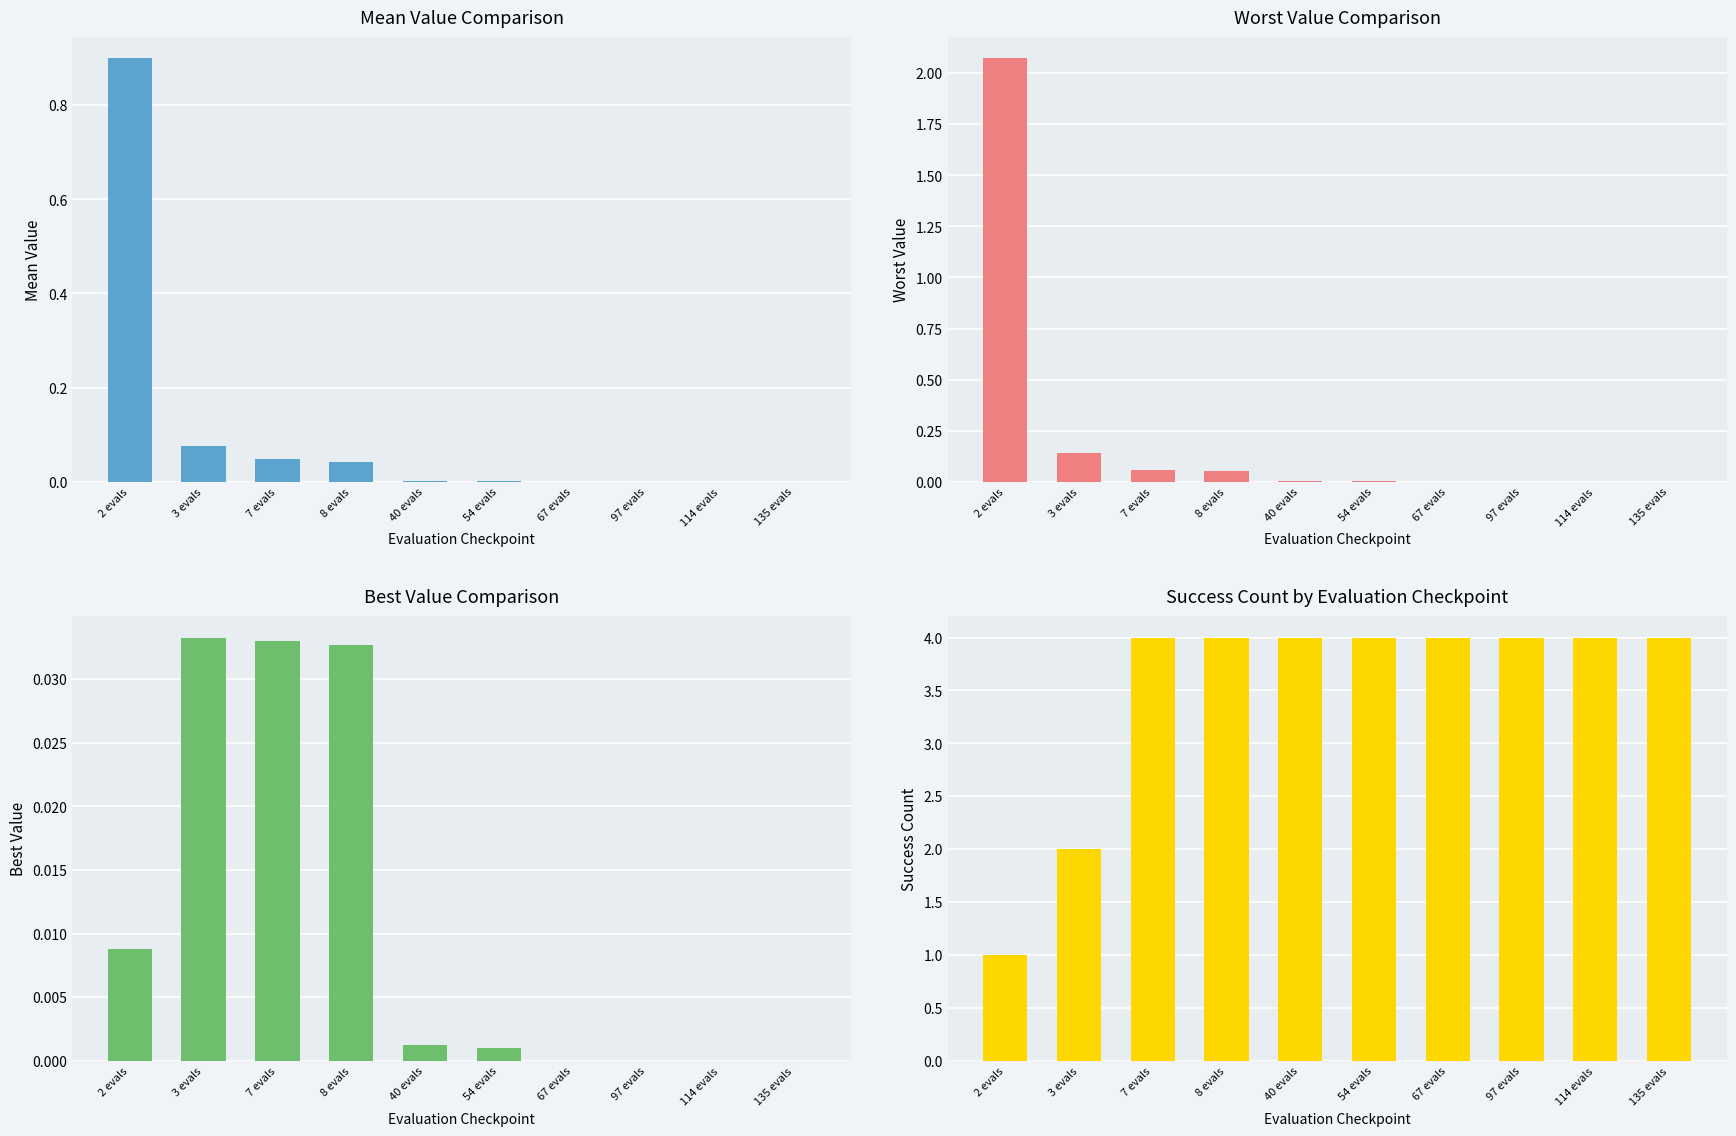

Reading left to right, list all the values displayed in this chart.

mean: 0.9	0.1	0.0	0.0	0.0	0.0	0.0	0.0	0.0	0.0
worst: 2.1	0.1	0.1	0.1	0.0	0.0	0.0	0.0	0.0	0.0
best: 0.0	0.0	0.0	0.0	0.0	0.0	0.0	0.0	0.0	0.0
success num: 1.0	2.0	4.0	4.0	4.0	4.0	4.0	4.0	4.0	4.0